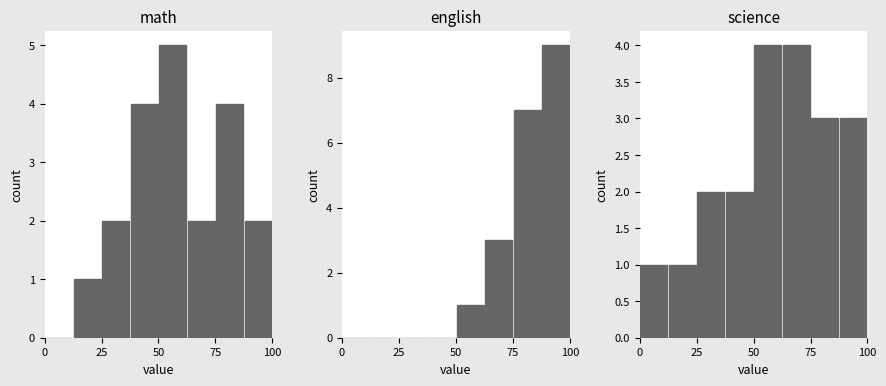

Are the bars grouped side by side (vs. stacked)?

Yes